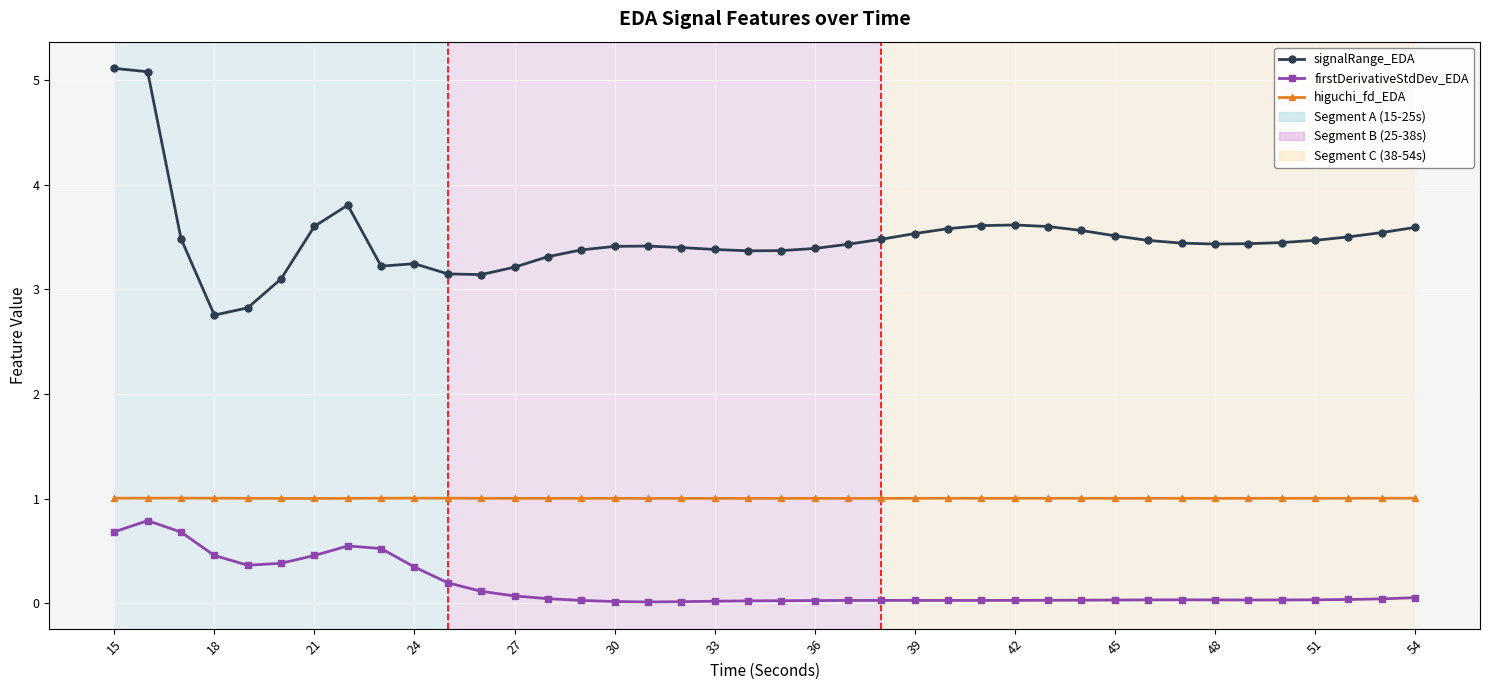

What is the value of the signalRange_EDA point at the 4th from the left?

2.8